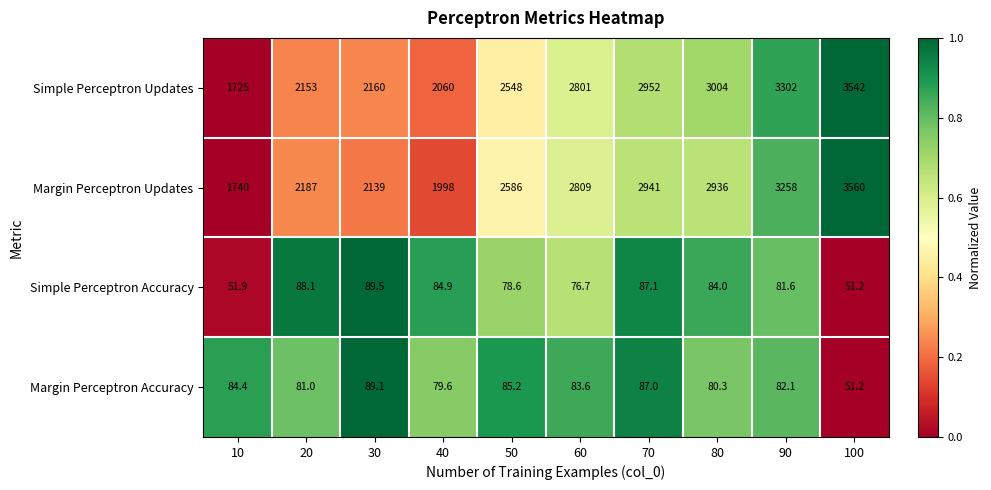

What is the sum of all Simple Perceptron Accuracy values?

773.6